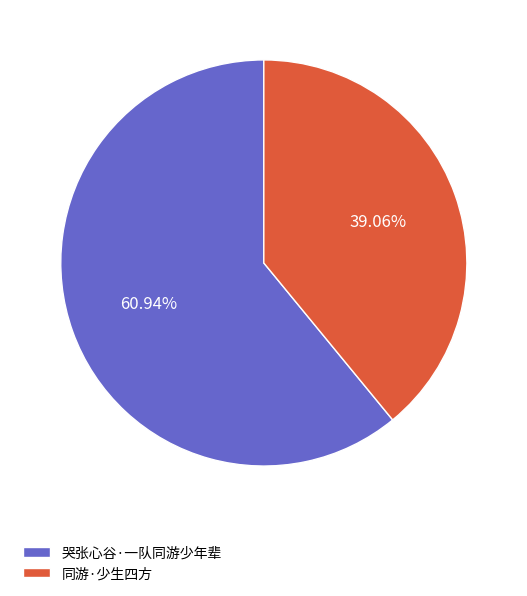

What is the largest slice in the pie chart?

哭张心谷·一队同游少年辈